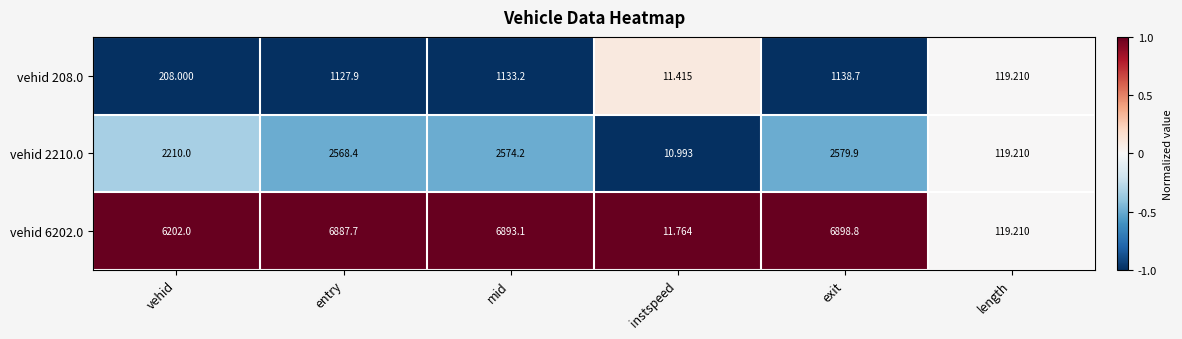

At which category is the sum across all series the highest?

exit